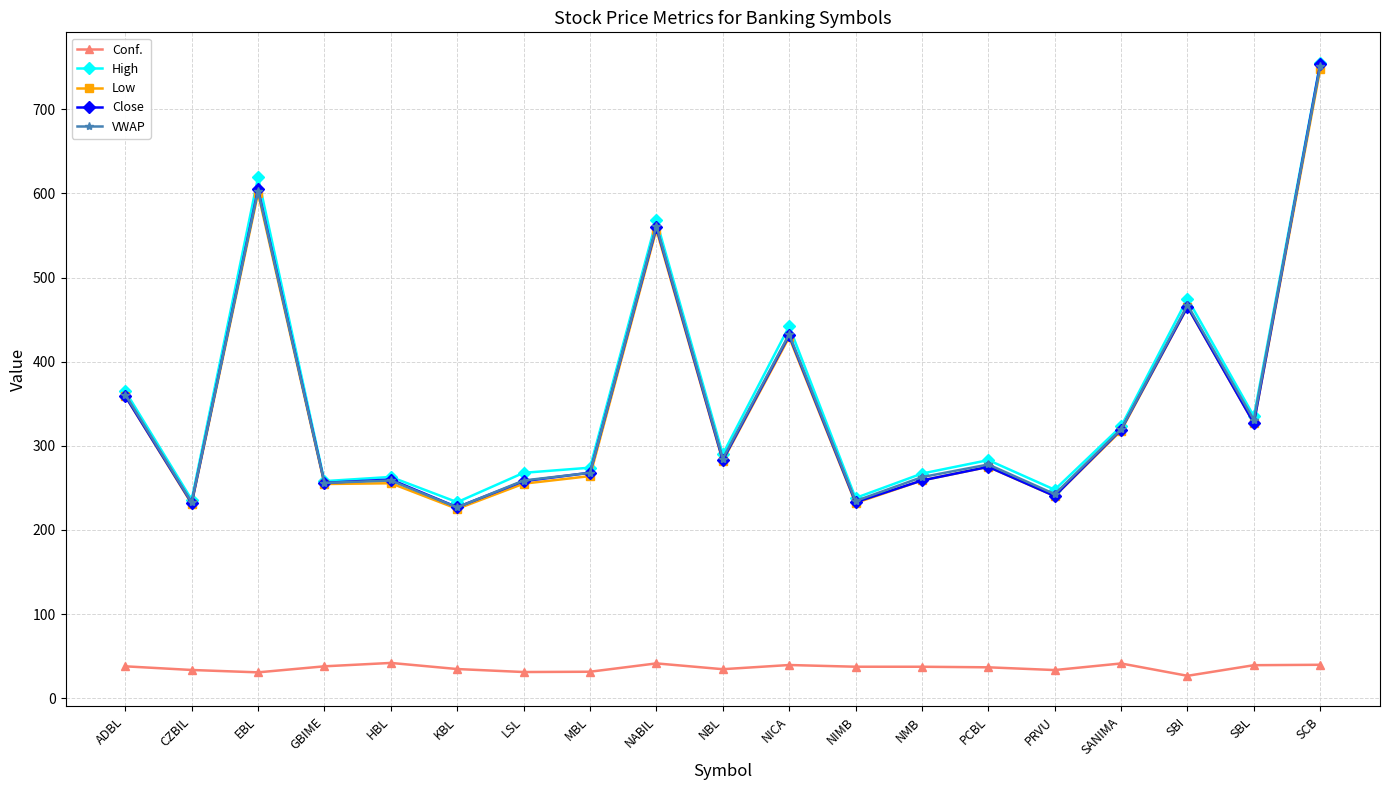

True or false: Low has a value of 225.1 at KBL.

True